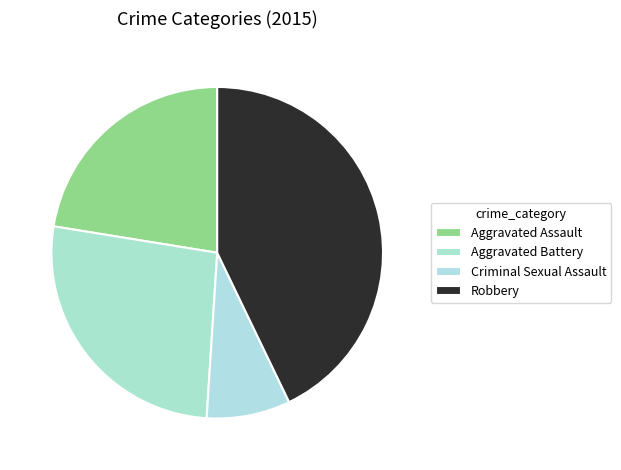

To the nearest percent, what portion does Aggravated Battery represent?

27%